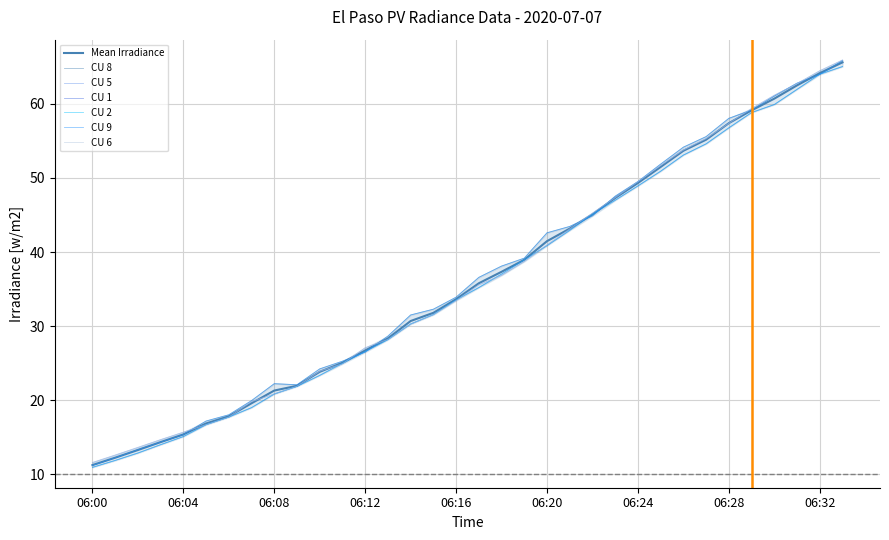

Is the value of CU 6 at 06:08 greater than the value of CU 5 at 06:06?

Yes